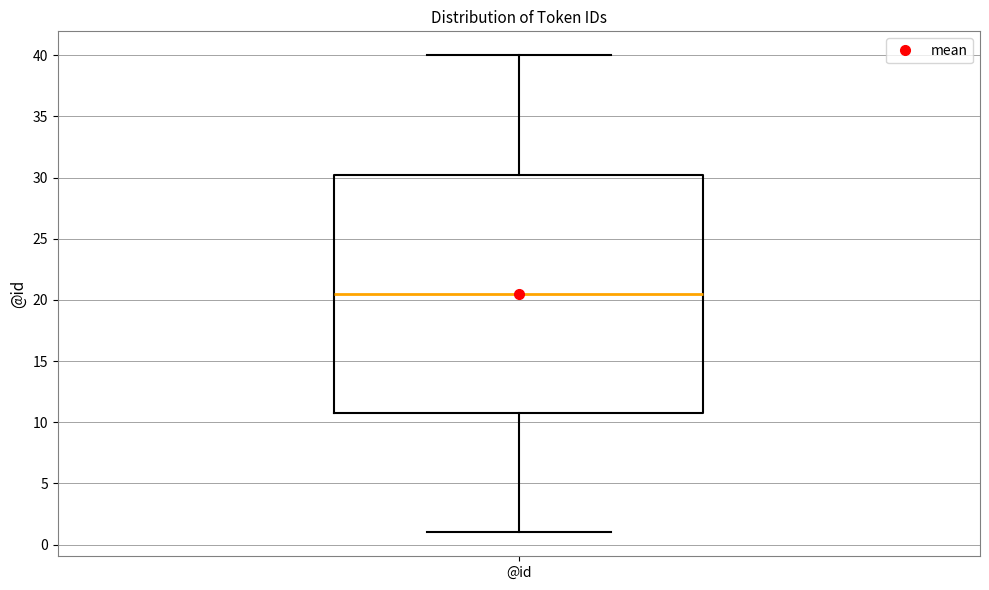

Read this box plot against the y-axis: the position of the median line, the range covered by the box, and the ends of both whiskers. The values are not printed on the chart, so give them approximately, as read against the axis.

median 20.5, box 11.0 to 30.5, whiskers 1.0 to 40.0